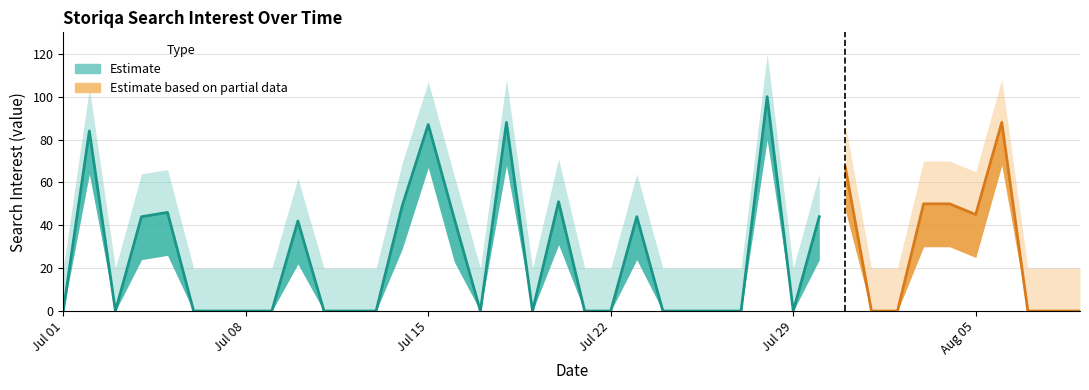

Reading right to left, transcribe all the data shown in this chart.

0	0	0	88	45	50	50	0	0	67	44	0	100	0	0	0	0	44	0	0	51	0	88	0	43	87	49	0	0	0	42	0	0	0	0	46	44	0	84	0